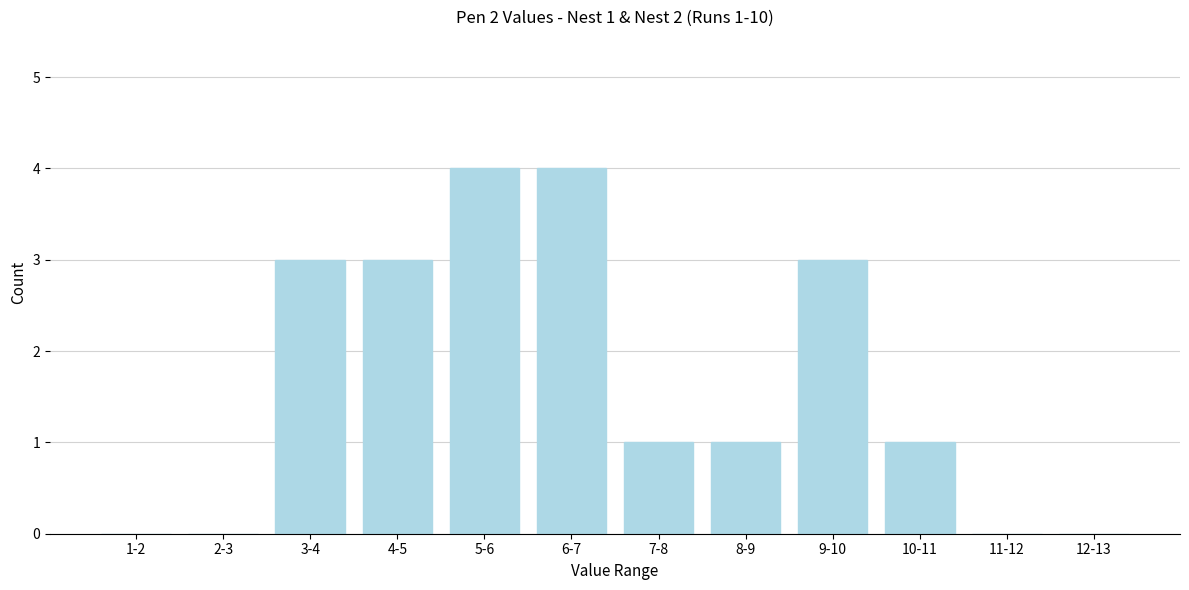

Reading left to right, extract all data points from this chart.

1-2=0	2-3=0	3-4=3	4-5=3	5-6=4	6-7=4	7-8=1	8-9=1	9-10=3	10-11=1	11-12=0	12-13=0